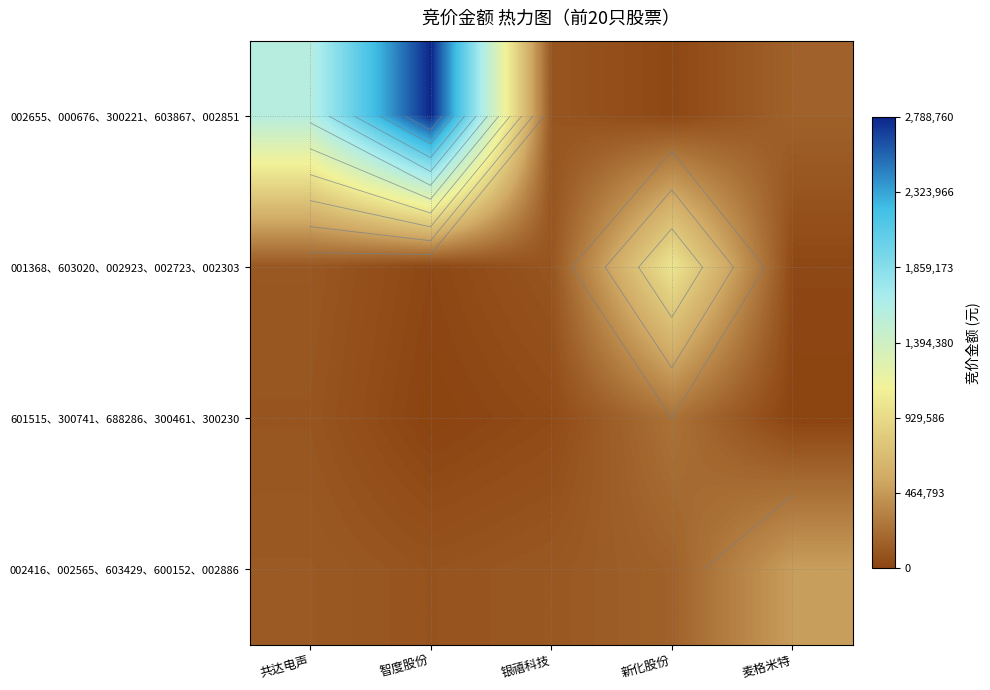

Which category has the lowest value in the 002655、000676、300221、603867、002851 series?

新化股份